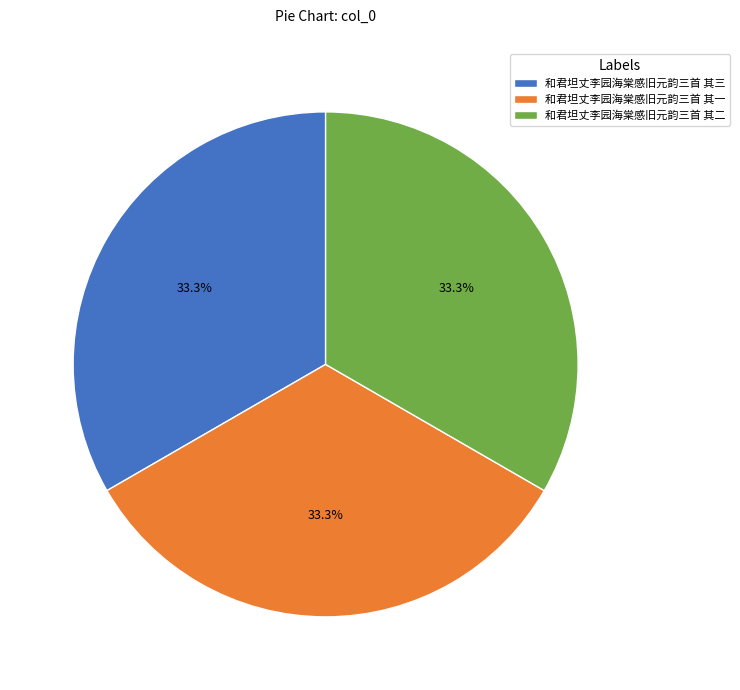

How much of the chart is everything except 和君坦丈李园海棠感旧元韵三首 其三?

66.7%